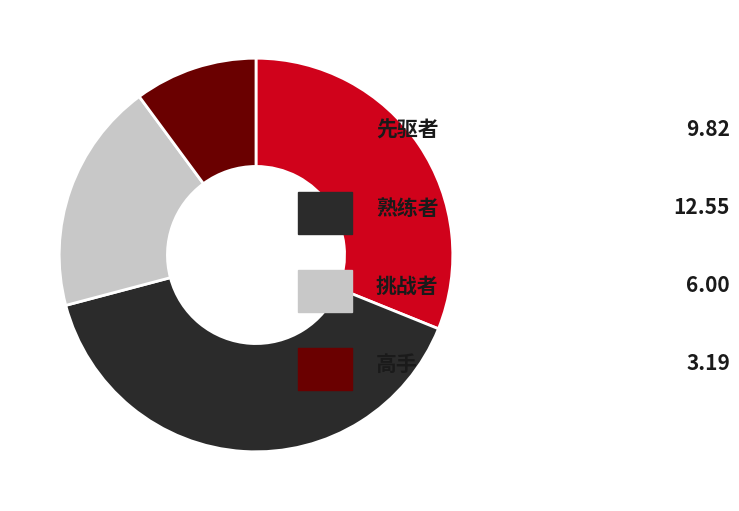

Does any single category account for the majority?

No